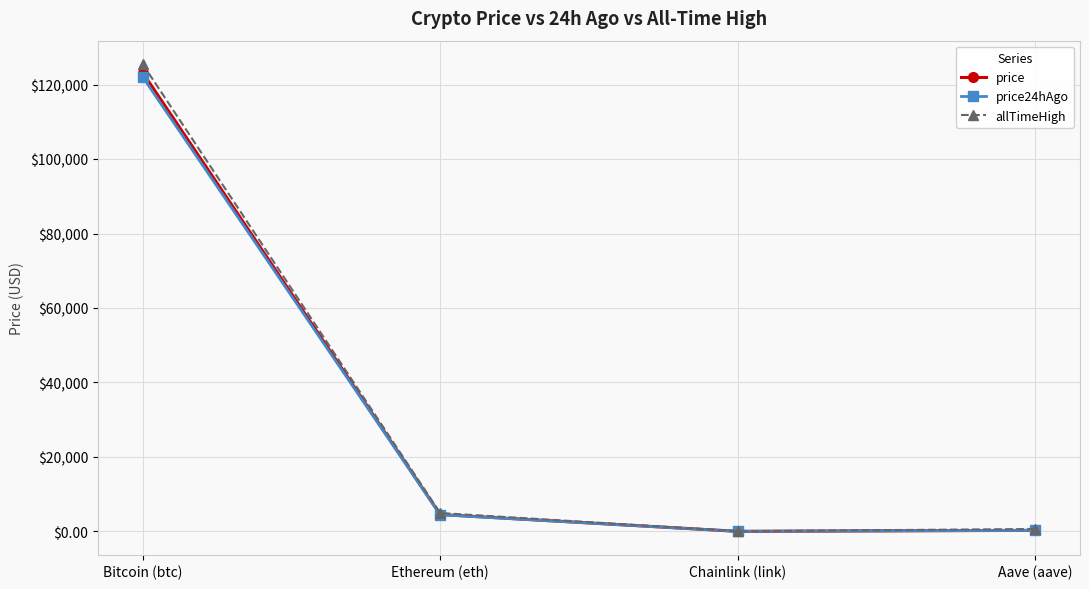

The price series shows 123225.0 at Bitcoin (btc). True or false?

True